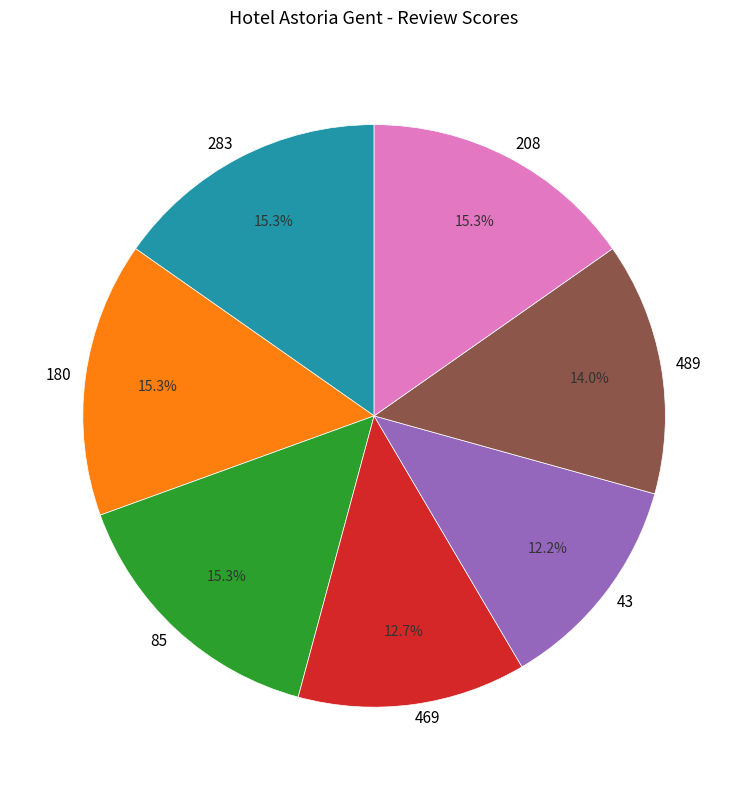

Between 283 and 489, which is larger?

283